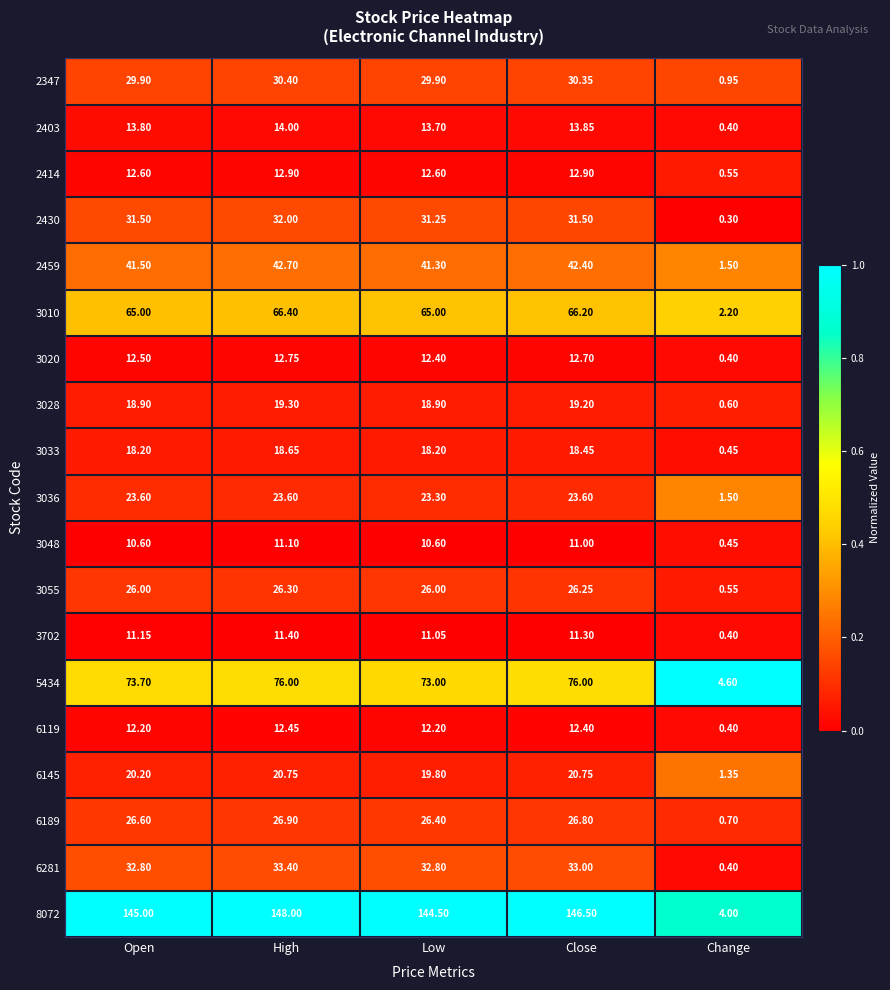

List the series in order of their peak value, lowest first.

3048, 3702, 6119, 3020, 2414, 2403, 3033, 3028, 6145, 3036, 3055, 6189, 2347, 2430, 6281, 2459, 3010, 5434, 8072